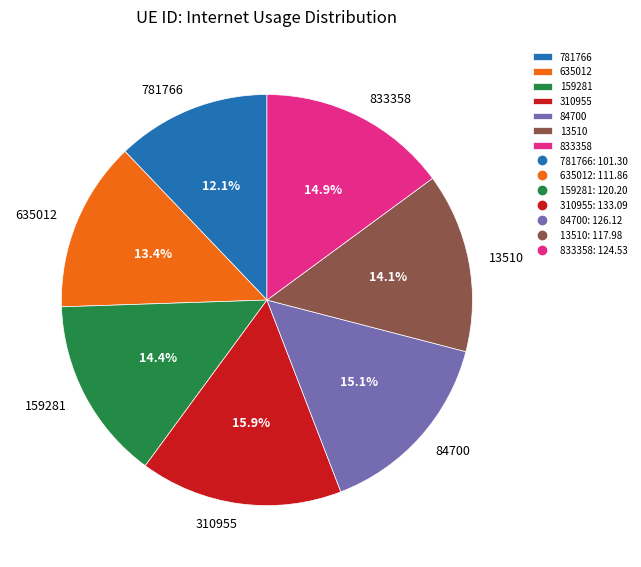

How much of the chart is everything except 13510?

85.9%